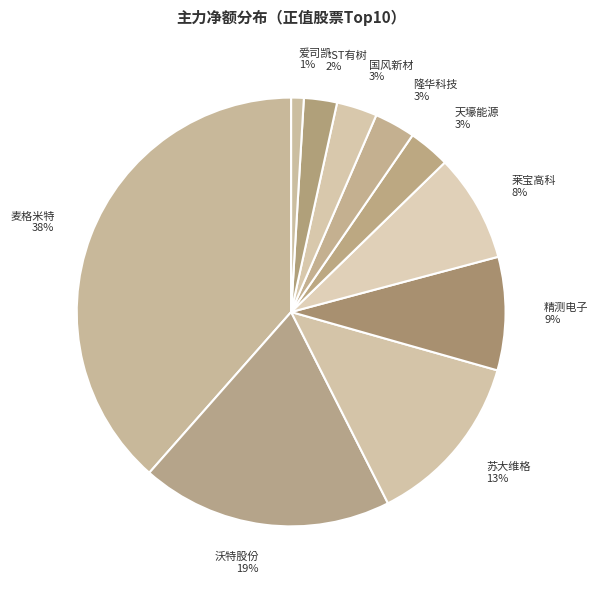

Combined, do 精测电子 and 天壕能源 account for over 50%?

No